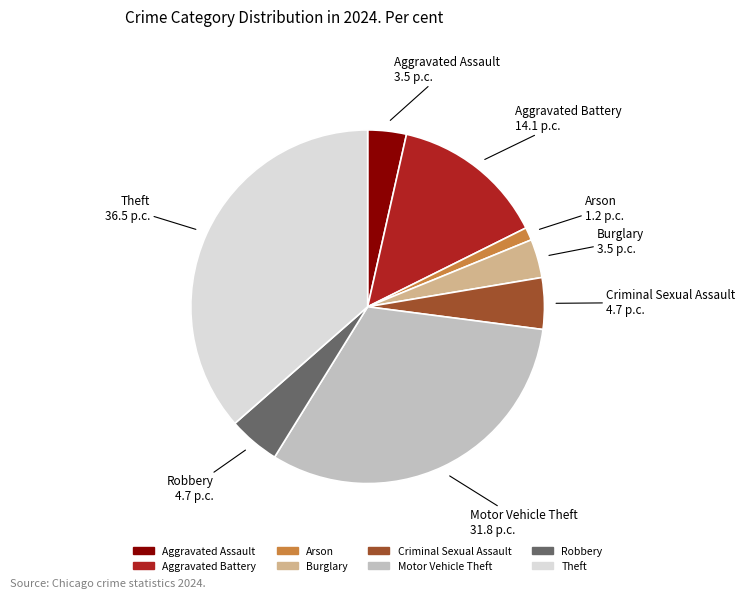

Which slice is the largest?

Theft